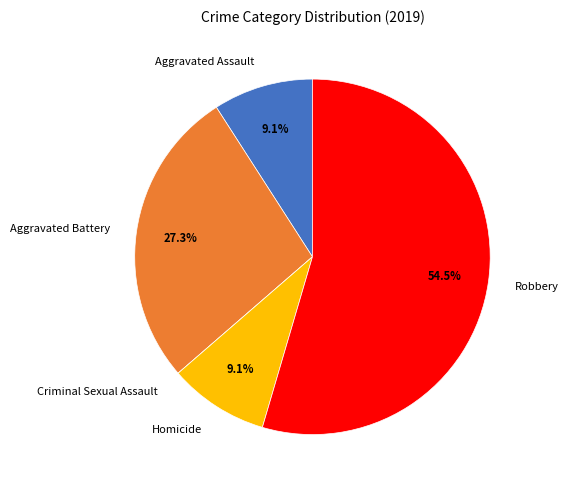

What is the largest slice in the pie chart?

Robbery